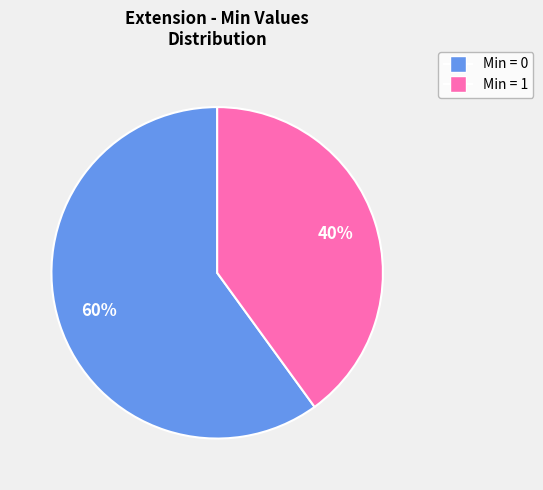

How many segments does this pie chart have?

2